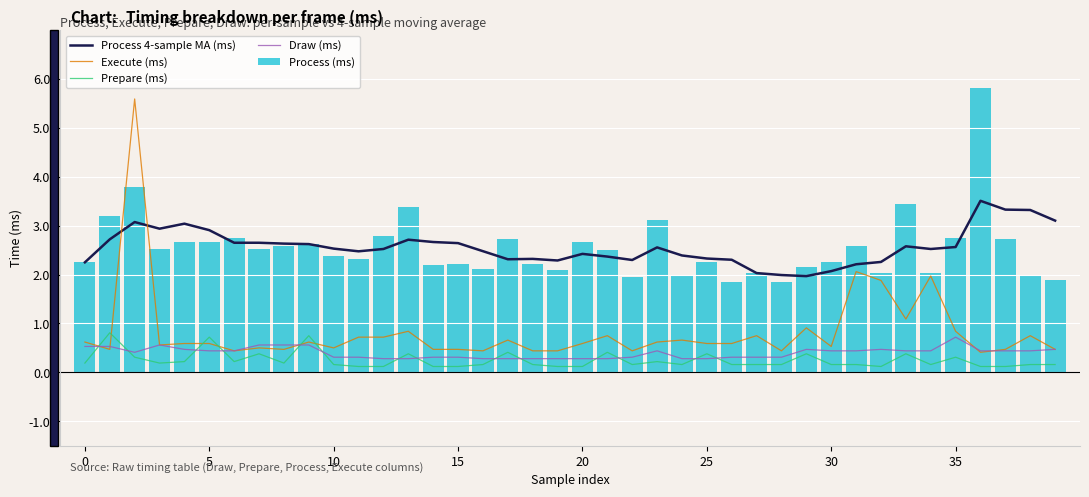

What is the label of the 11th bar from the right?

29